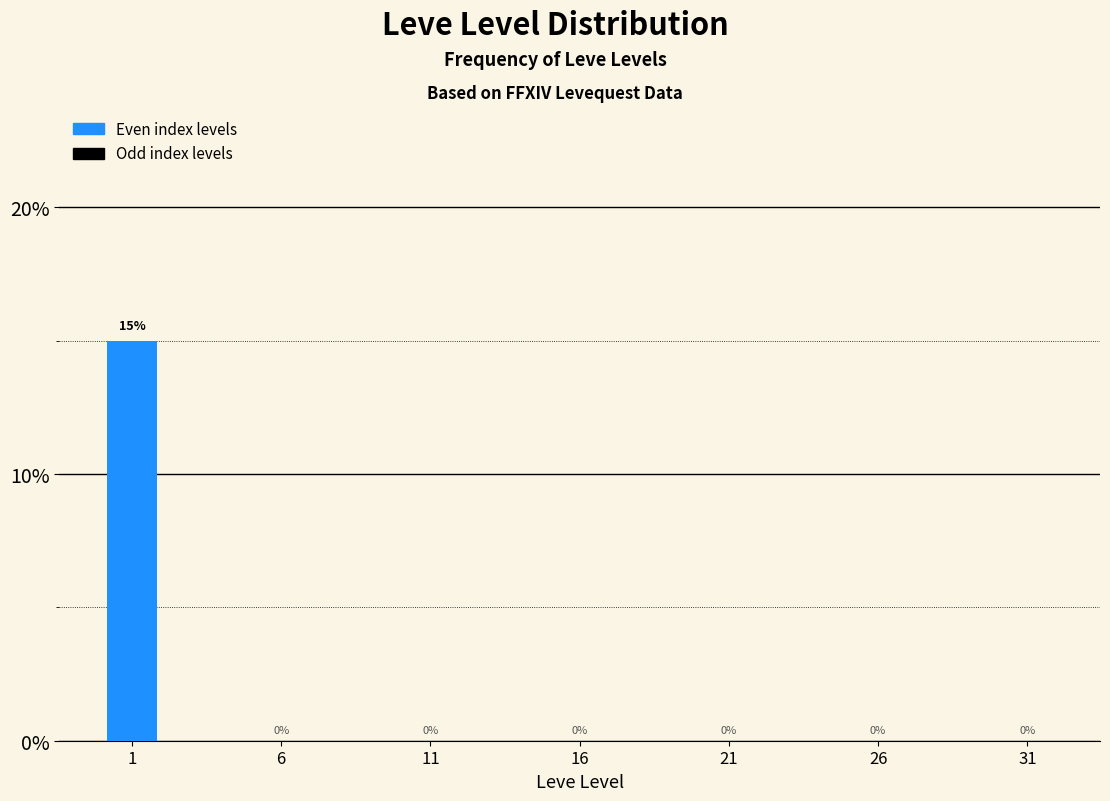

Reading right to left, what are all the values shown in this chart?

31=0	26=0	21=0	16=0	11=0	6=0	1=15